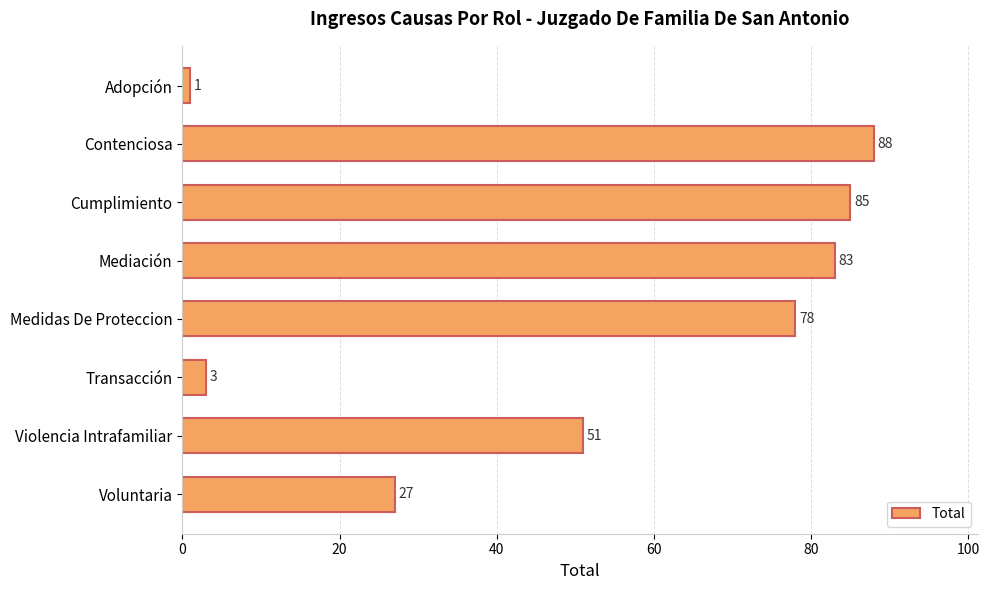

What is the maximum value shown in the chart?

88